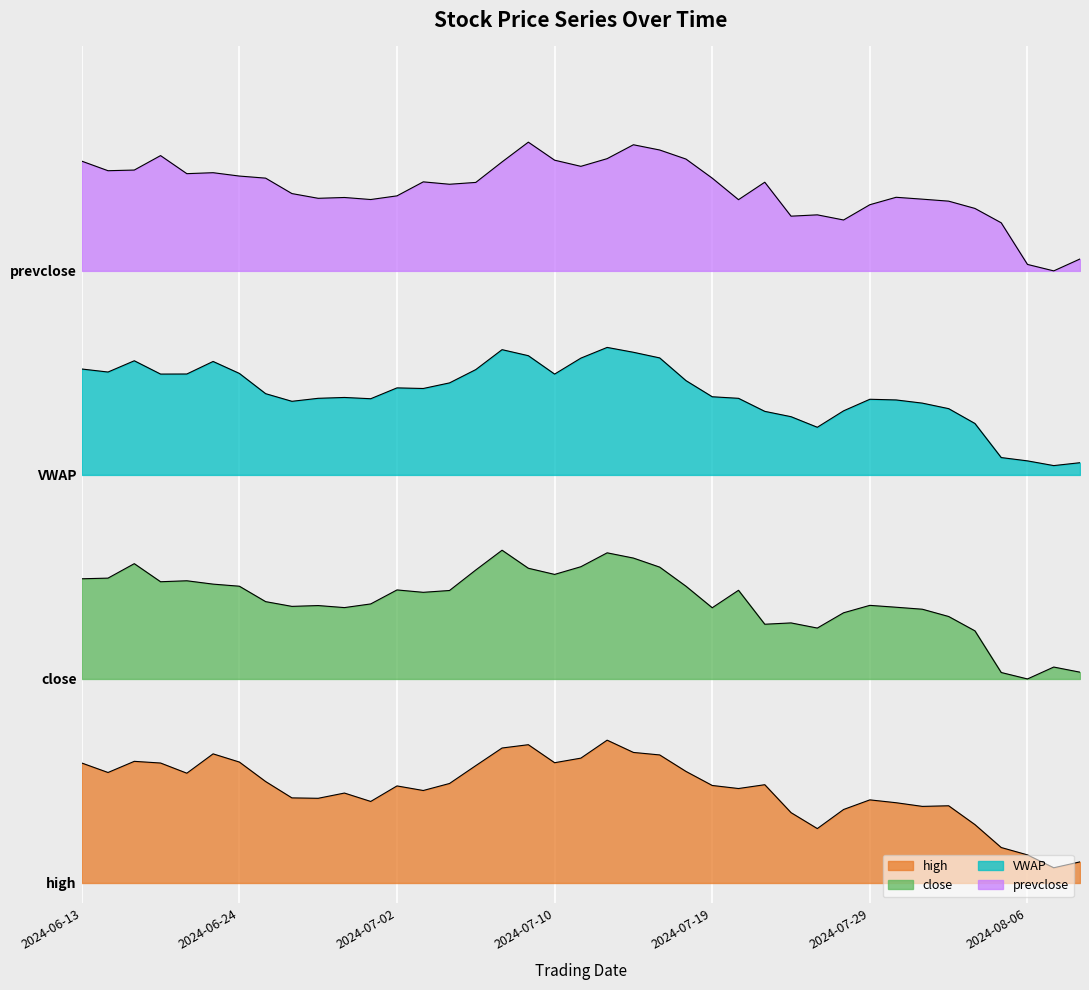

What is the average value of the prevclose series?

1181.6